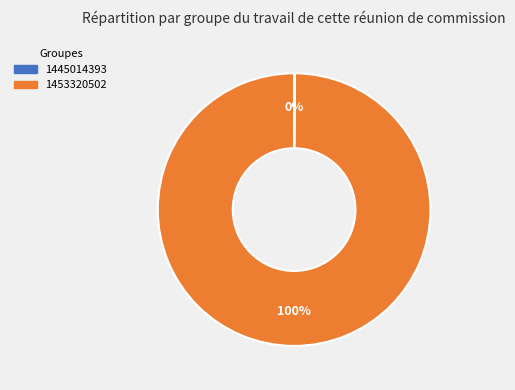

Which category has the biggest portion of the pie?

1453320502